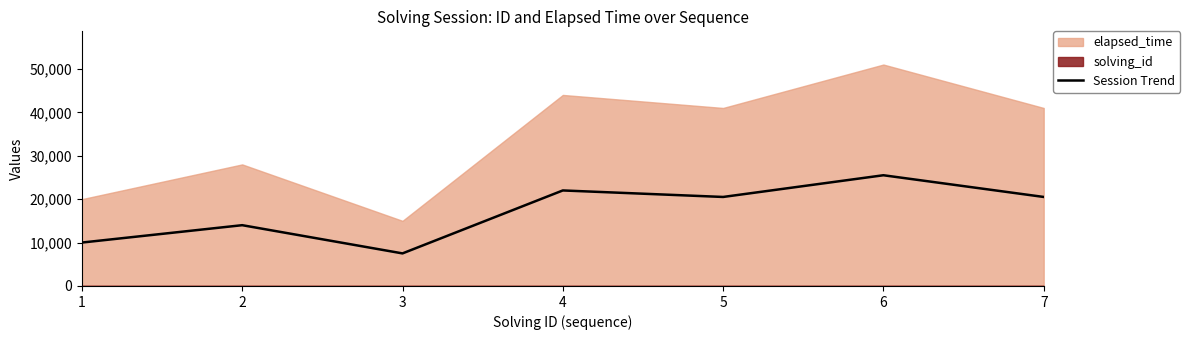

What is the value of the 2nd point from the left?

14001.0